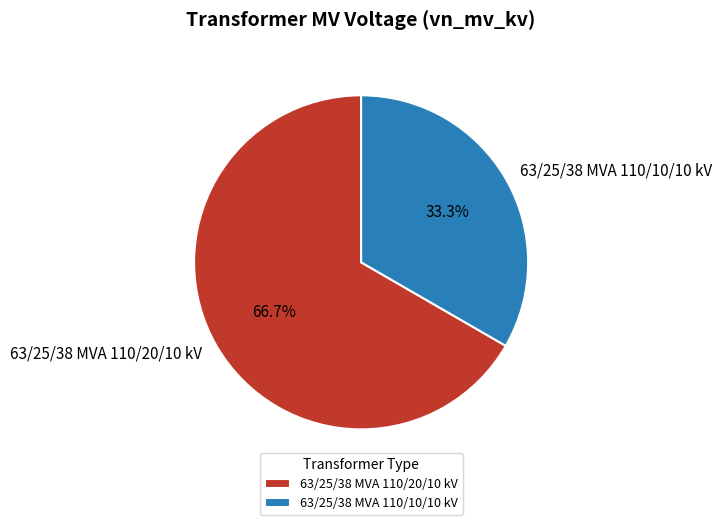

What percentage is the 63/25/38 MVA 110/20/10 kV slice, to the nearest percent?

67%